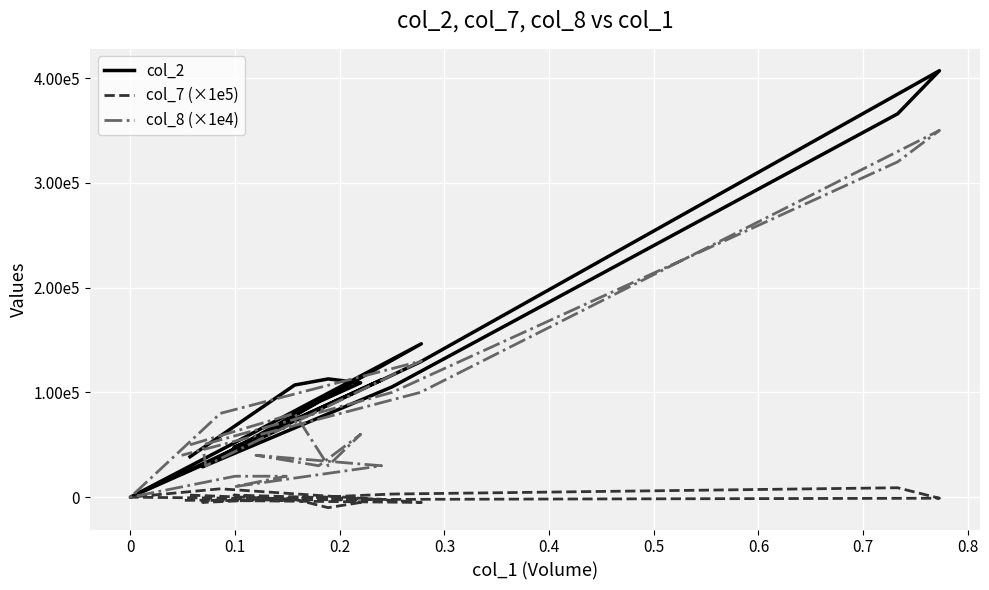

True or false: col_8 (×1e4) and col_7 (×1e5) cross at least once.

False